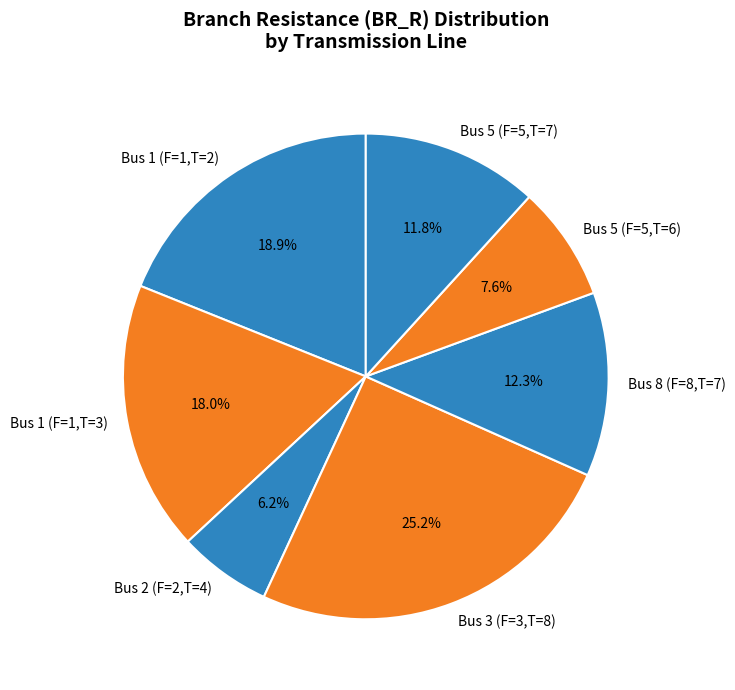

True or false: Bus 8 (F=8,T=7) accounts for 12% of the total.

True